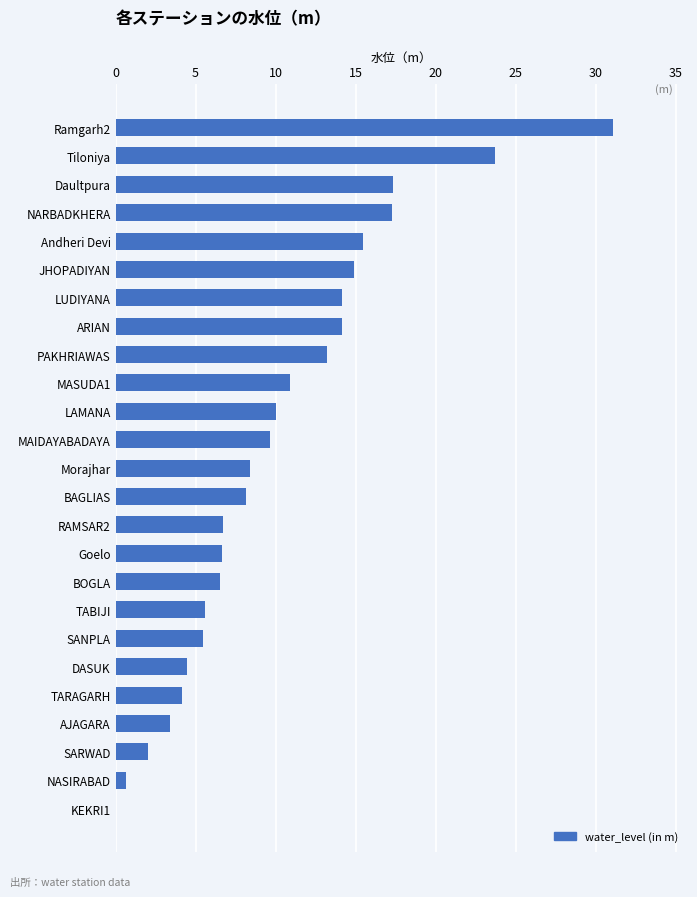

Are the bars horizontal?

Yes